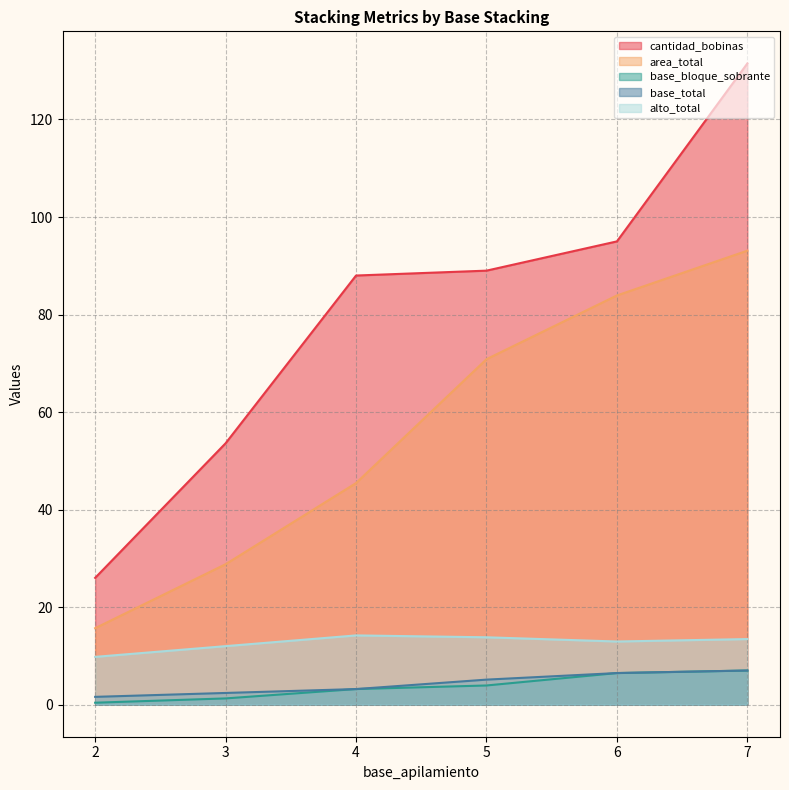

Which series has the largest range (max minus min)?

cantidad_bobinas